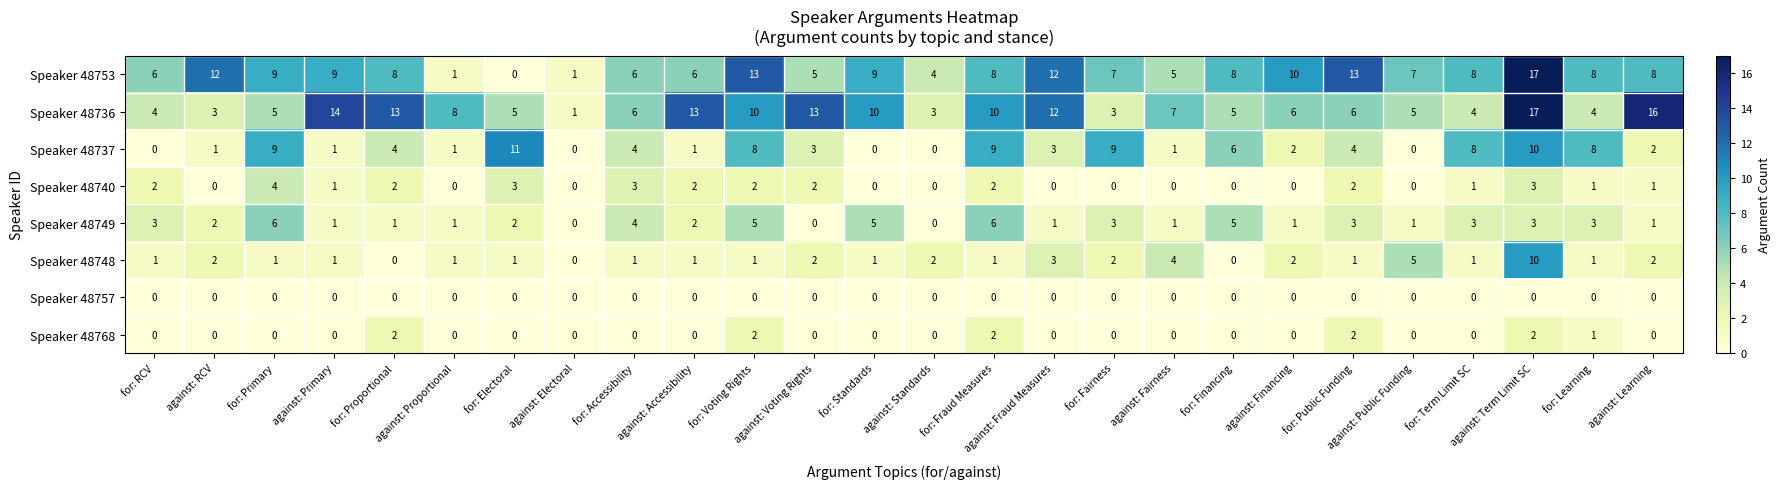

At which category is the sum across all series the highest?

against: Term Limit SC